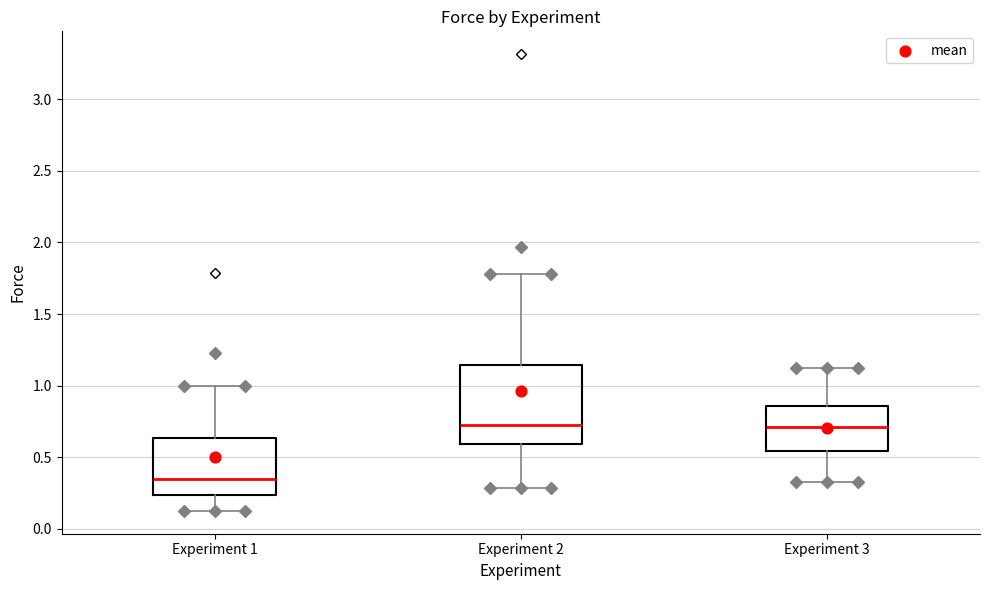

Where does the lower whisker of the box for Experiment 3 end on the y-axis? The values are not printed on the chart, so give them approximately, as read against the axis.

0.35